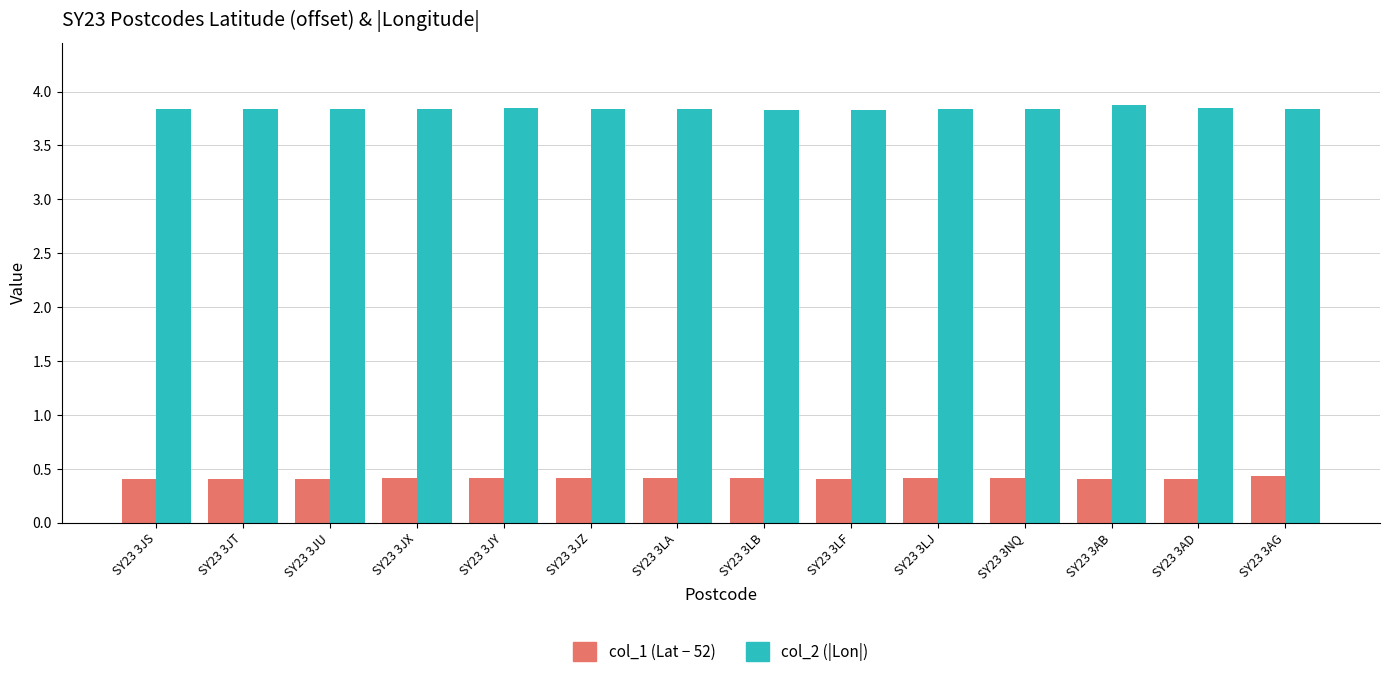

What is the smallest value displayed?

0.4